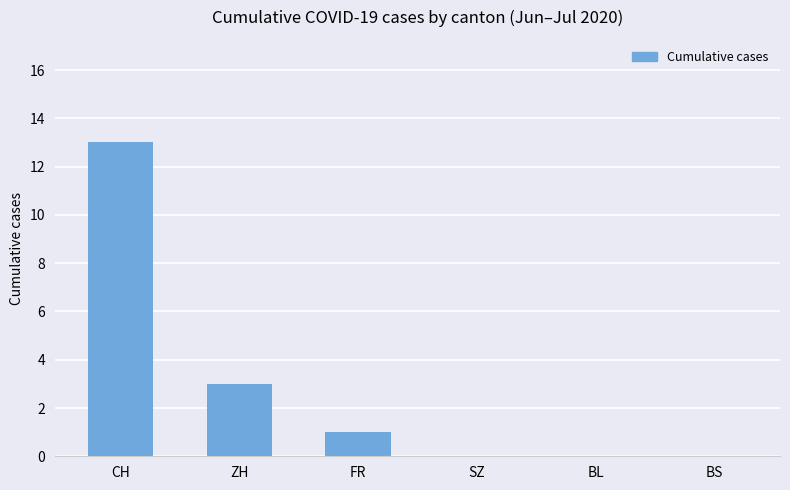

Count the number of data series in this chart.

1